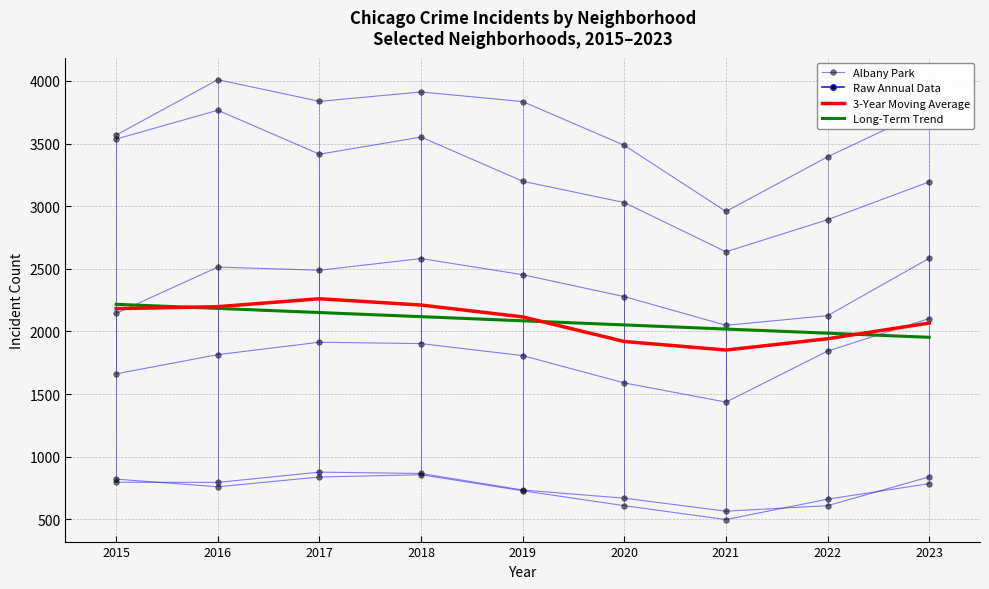

At which label is Albany Park closest to 721?

2019